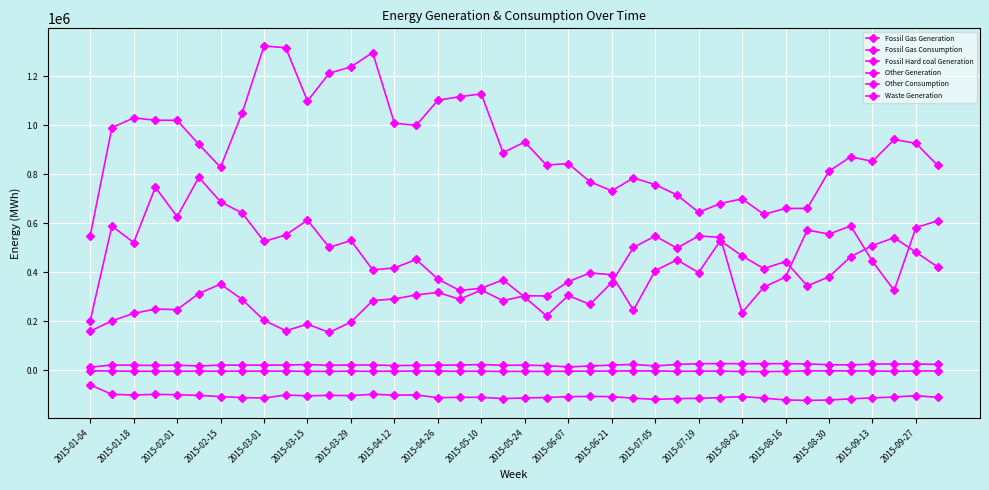

How many lines are shown in the chart?

6